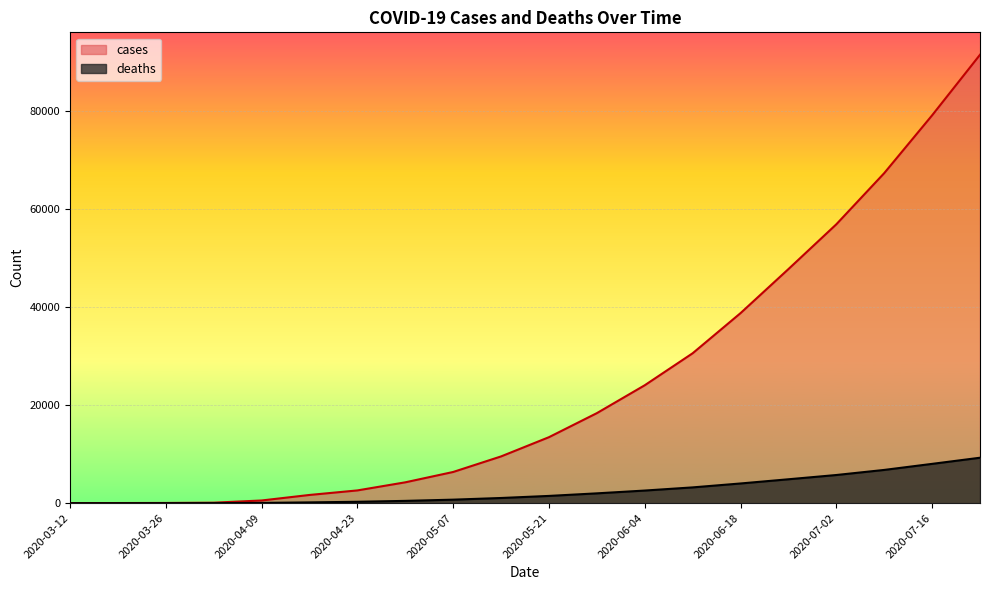

Which series has the widest spread of values?

cases